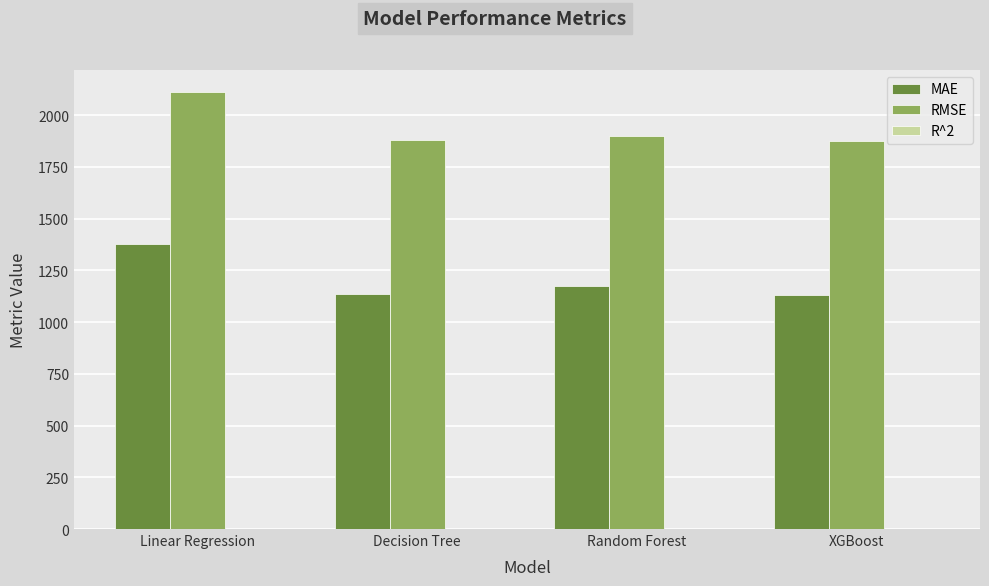

What is the highest value of the RMSE series?

2112.0